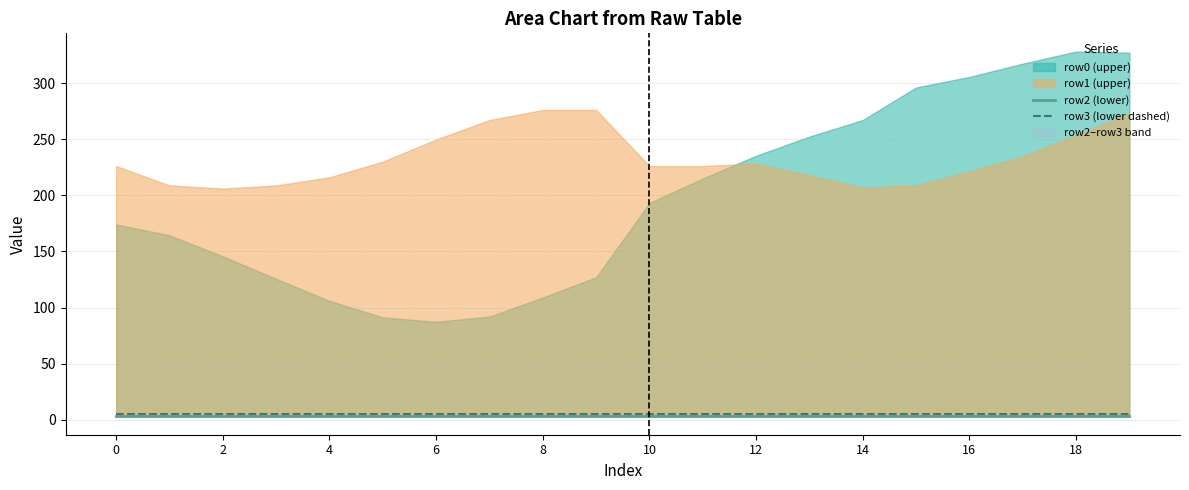

True or false: row3 (lower dashed) and row2 (lower) intersect in this chart.

False